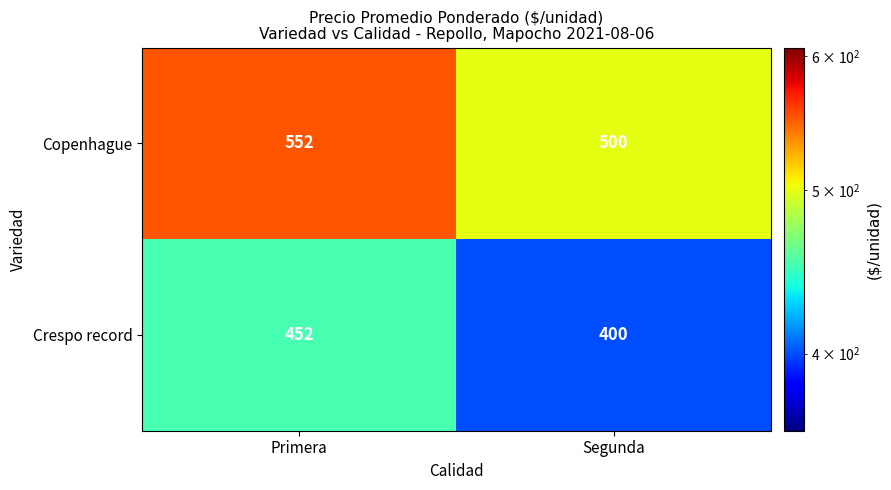

Reading left to right, what are all the values shown in this chart?

Copenhague: 552	500
Crespo record: 452	400